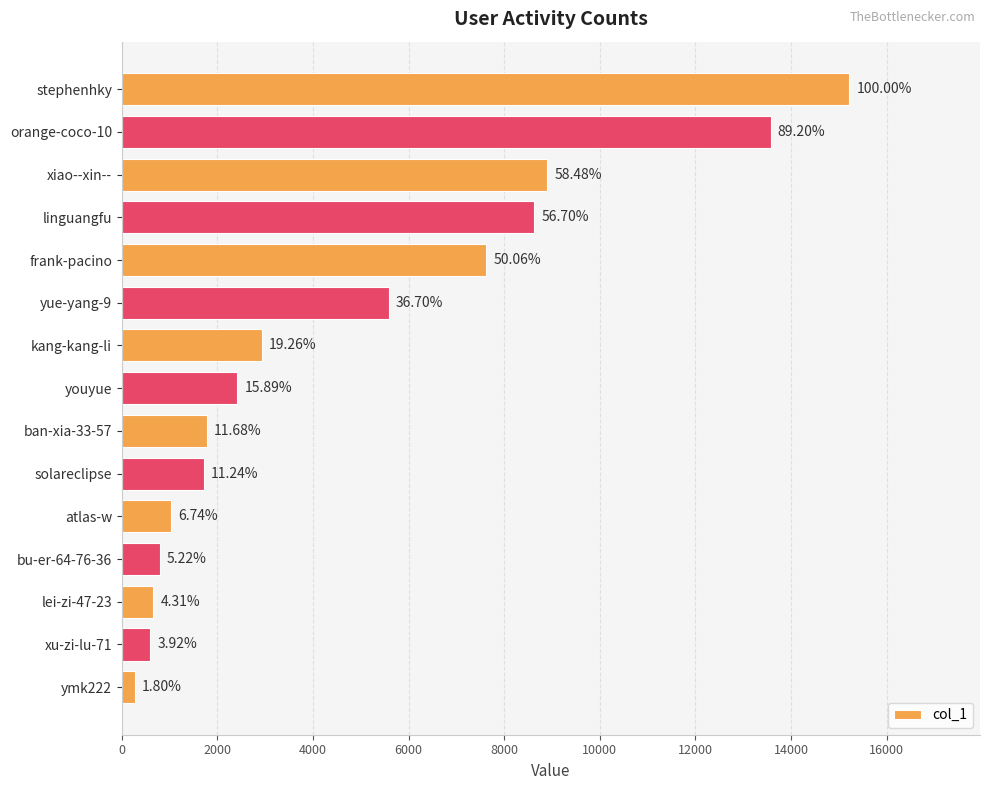

How many bars are there in total?

15